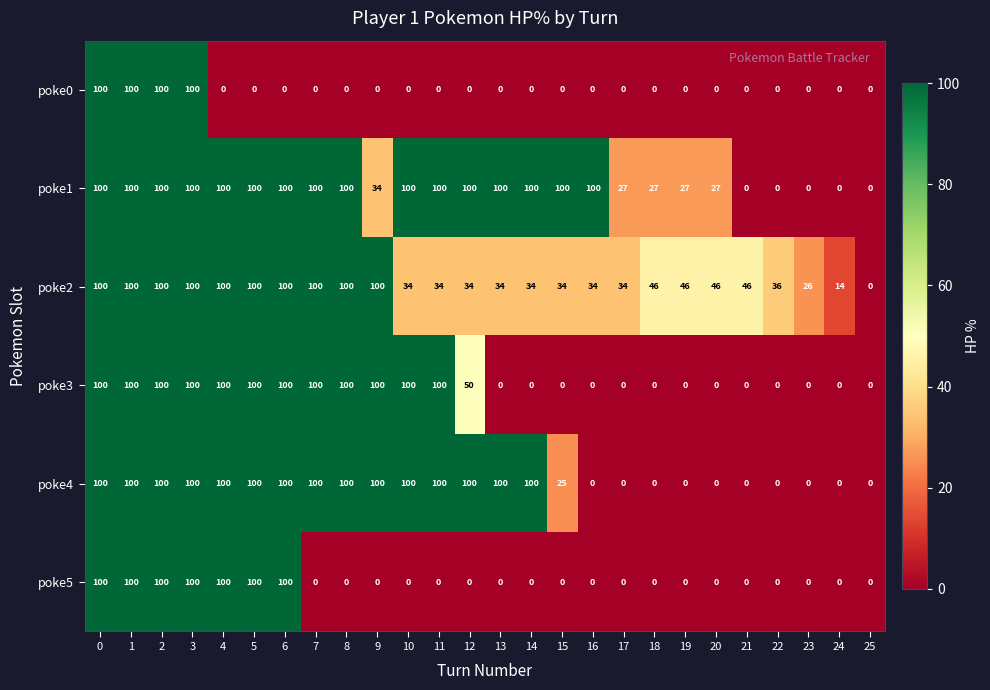

The poke4 series shows 100 at 4. True or false?

True